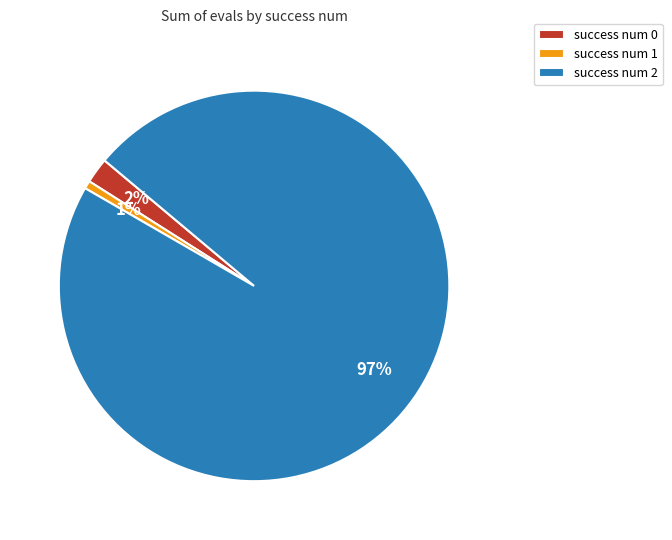

What is the smallest slice in the pie chart?

success num 1